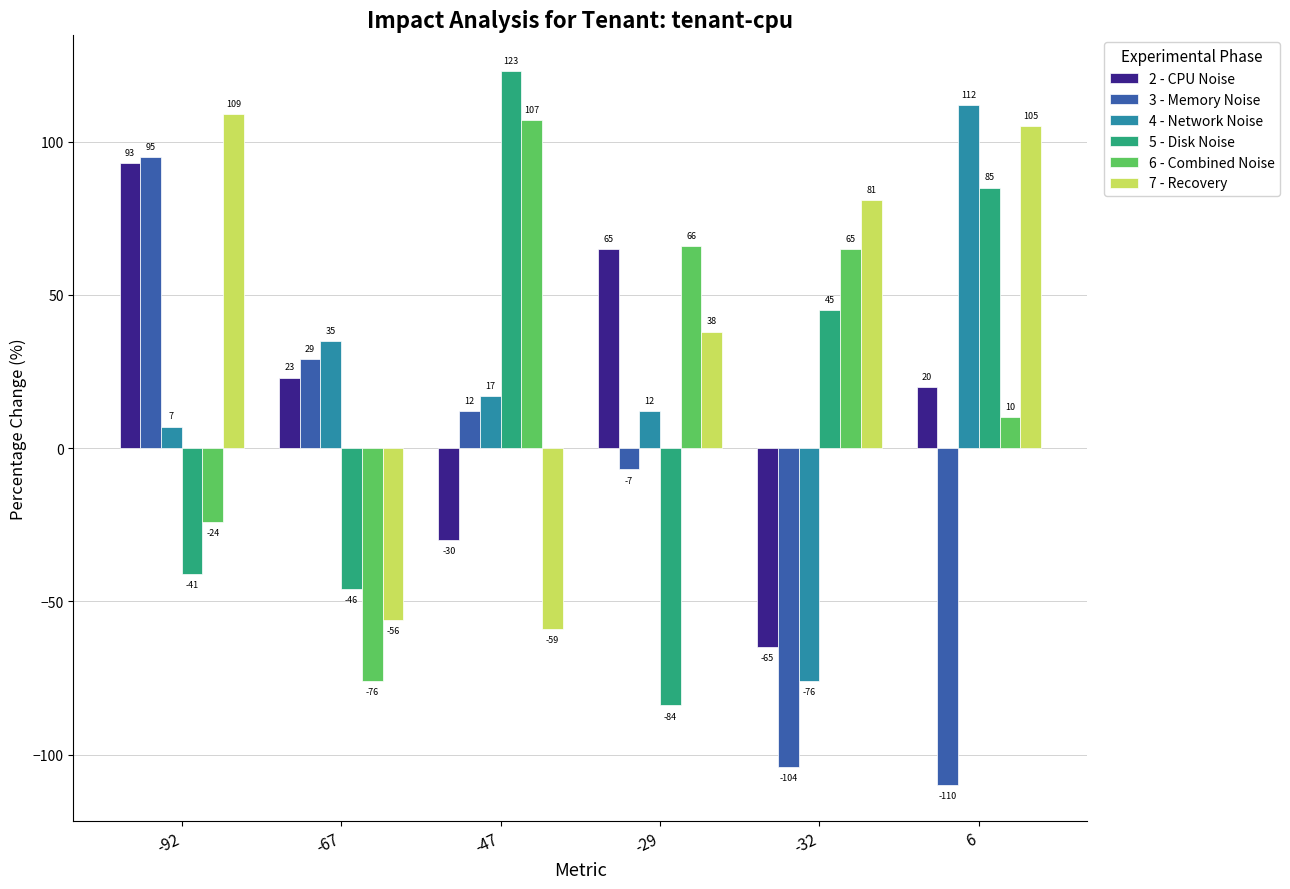

Which series has the largest total across all categories?

7 - Recovery